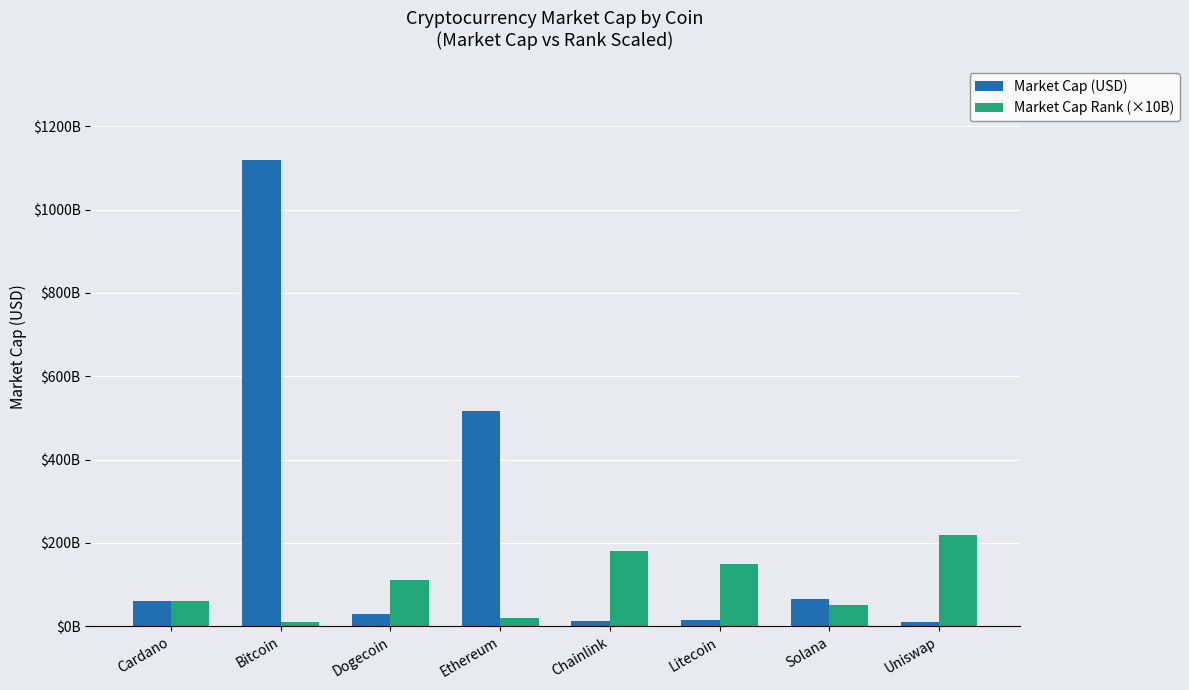

Does the chart contain any negative values?

No